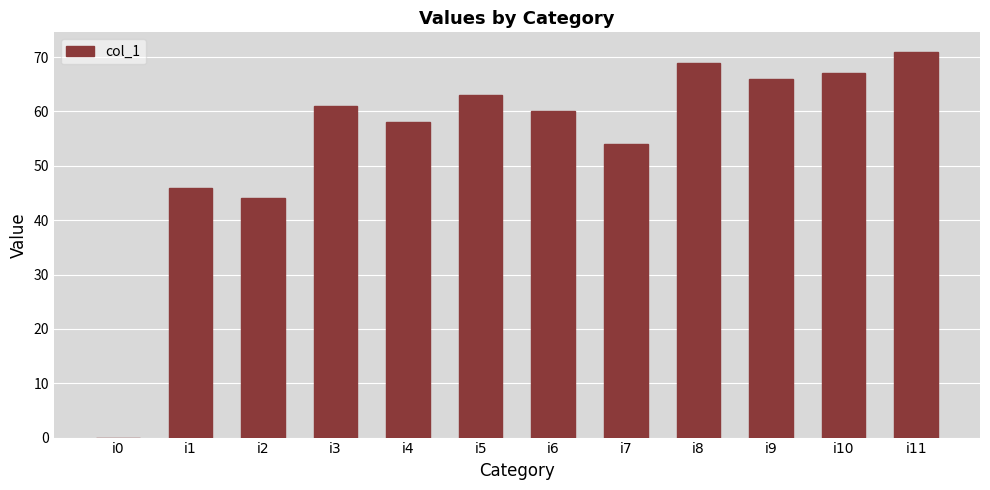

Reading left to right, extract all data points from this chart.

i0=0	i1=46	i2=44	i3=61	i4=58	i5=63	i6=60	i7=54	i8=69	i9=66	i10=67	i11=71